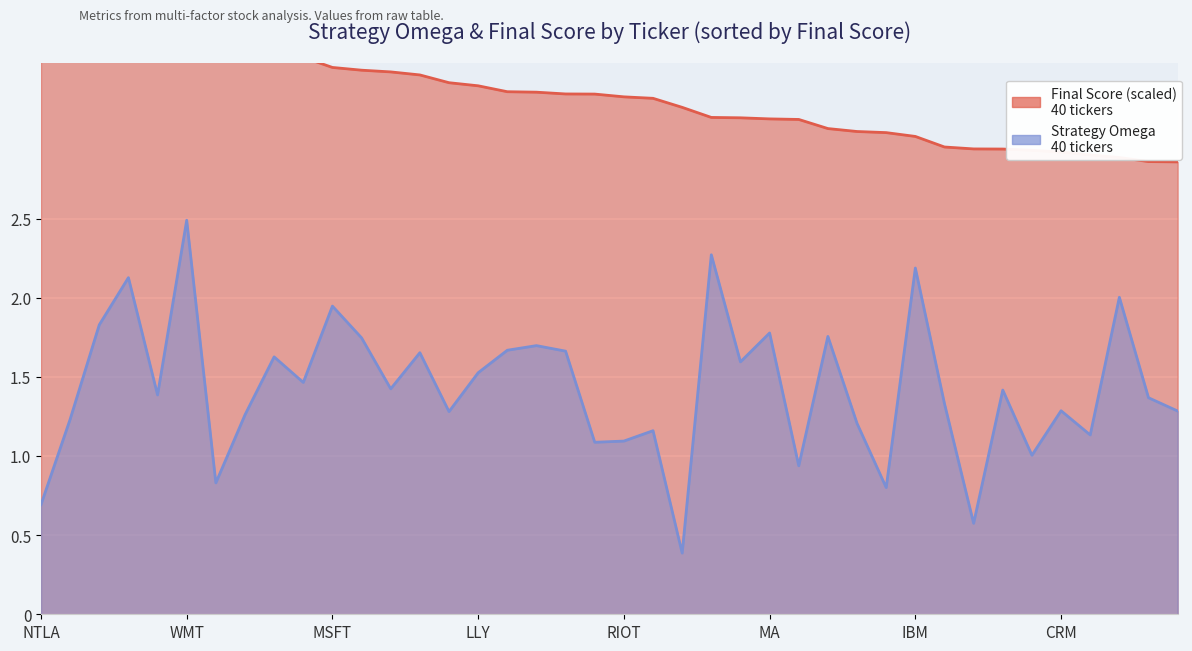

Between CB and AMGN, which series saw the biggest shift?

Final_Score